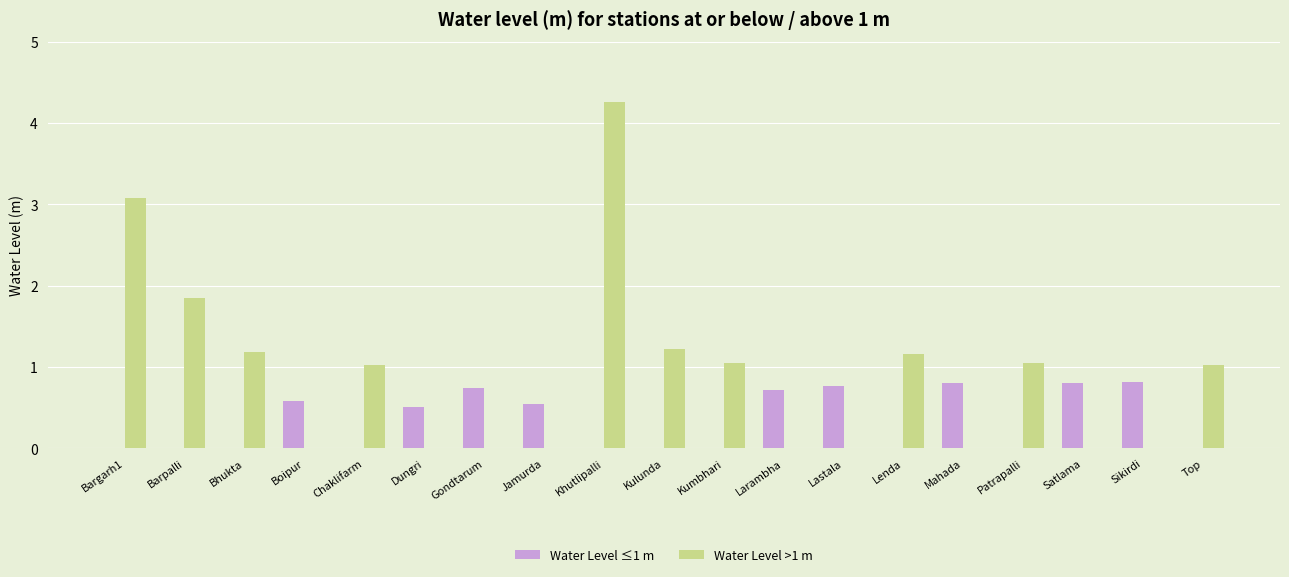

Is the value of Water Level >1 m at Barpalli greater than the value of Water Level ≤1 m at Lenda?

Yes